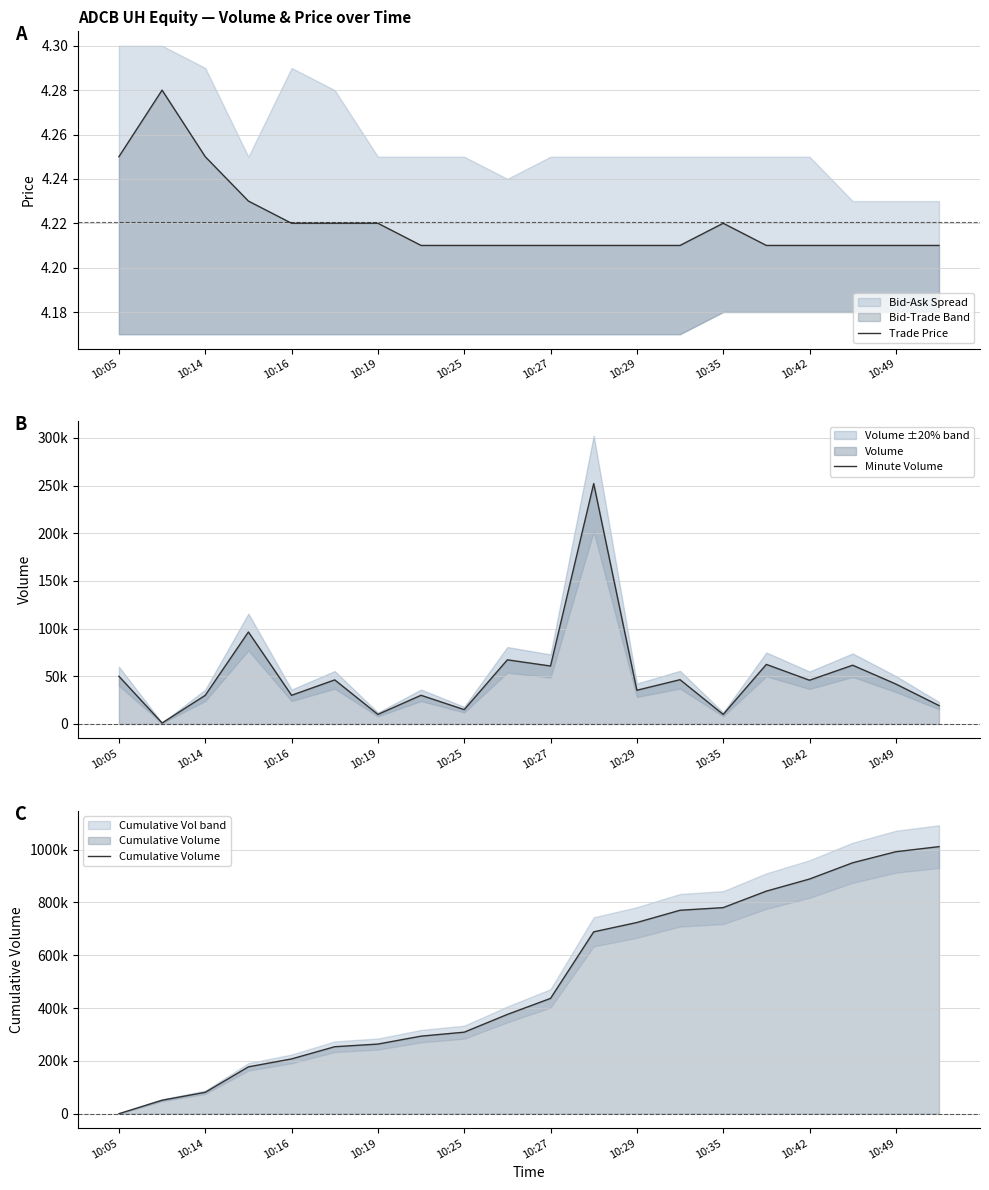

Is it true that Cumulative Volume equals 478478.1 at 10:42?

False